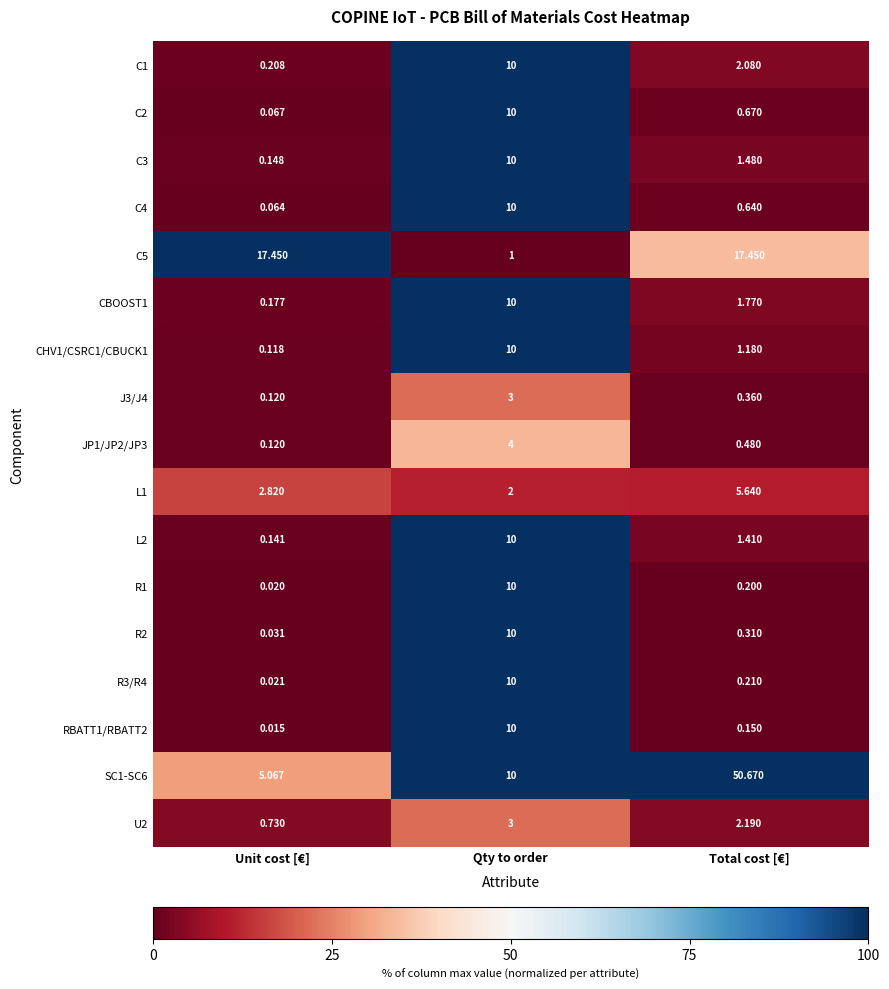

At which category is the sum across all series the highest?

Qty to order